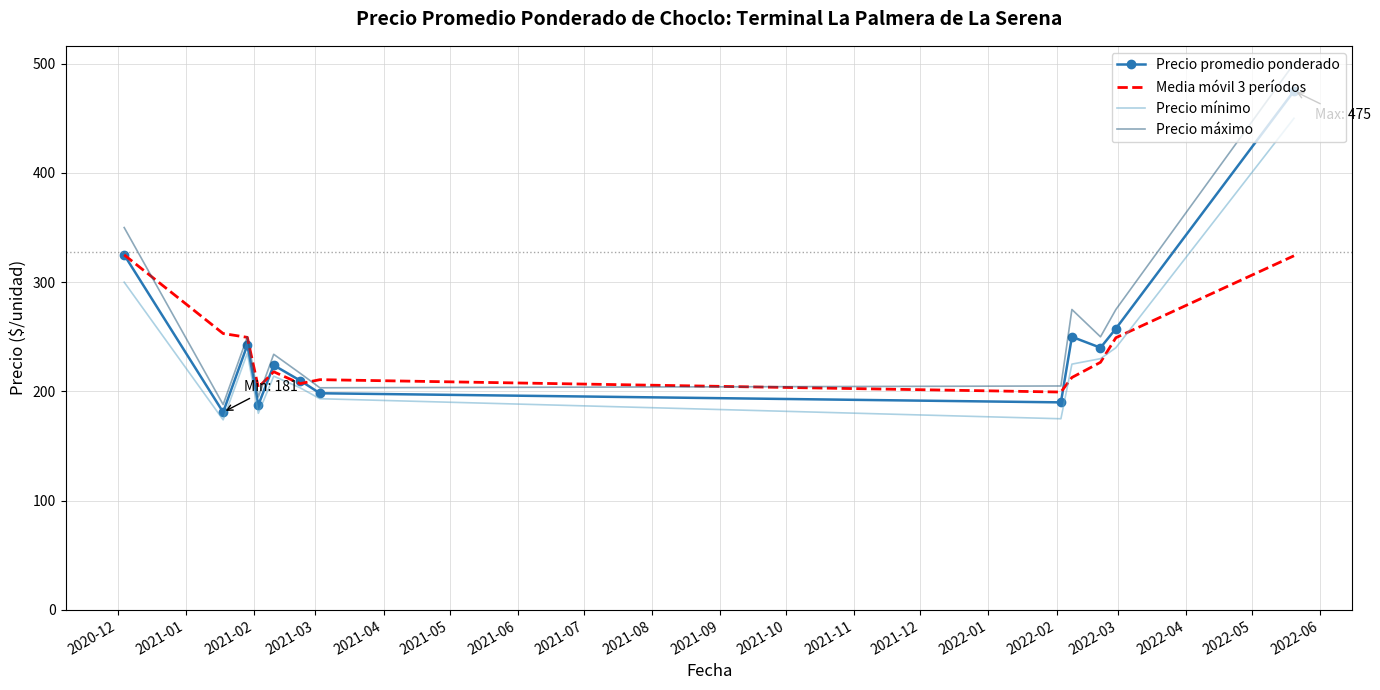

What is the greatest value displayed?

500.0